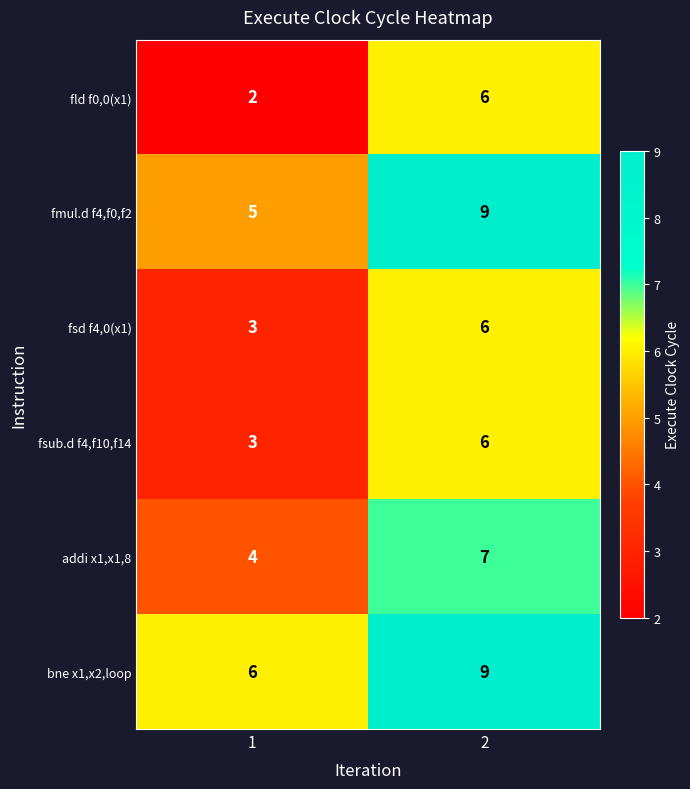

What is the sum of all fsd f4,0(x1) values?

9